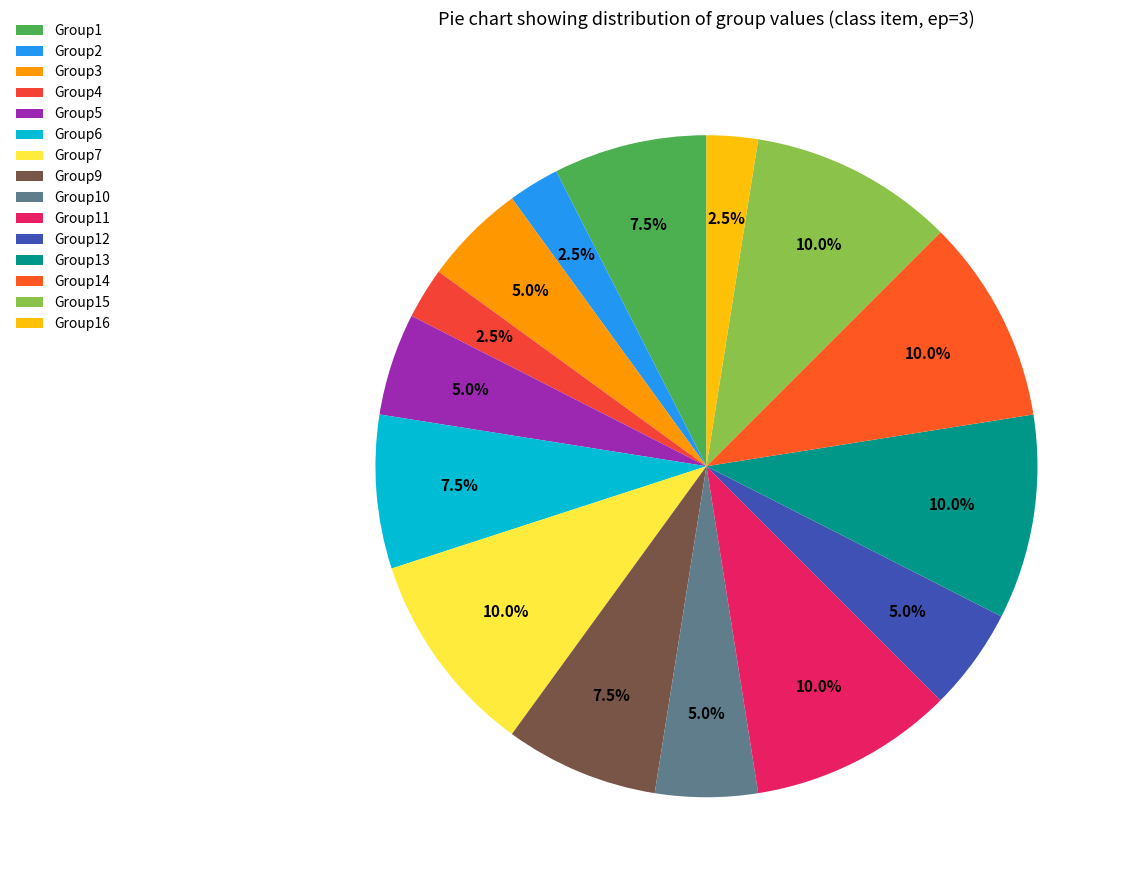

What is the largest slice in the pie chart?

Group7